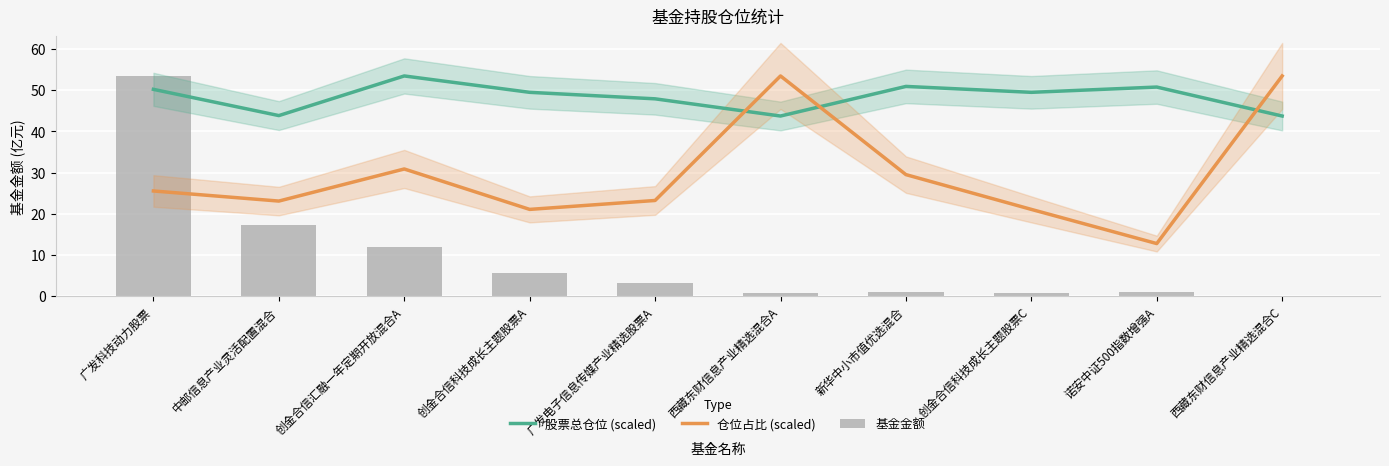

How many groups of bars are there?

10